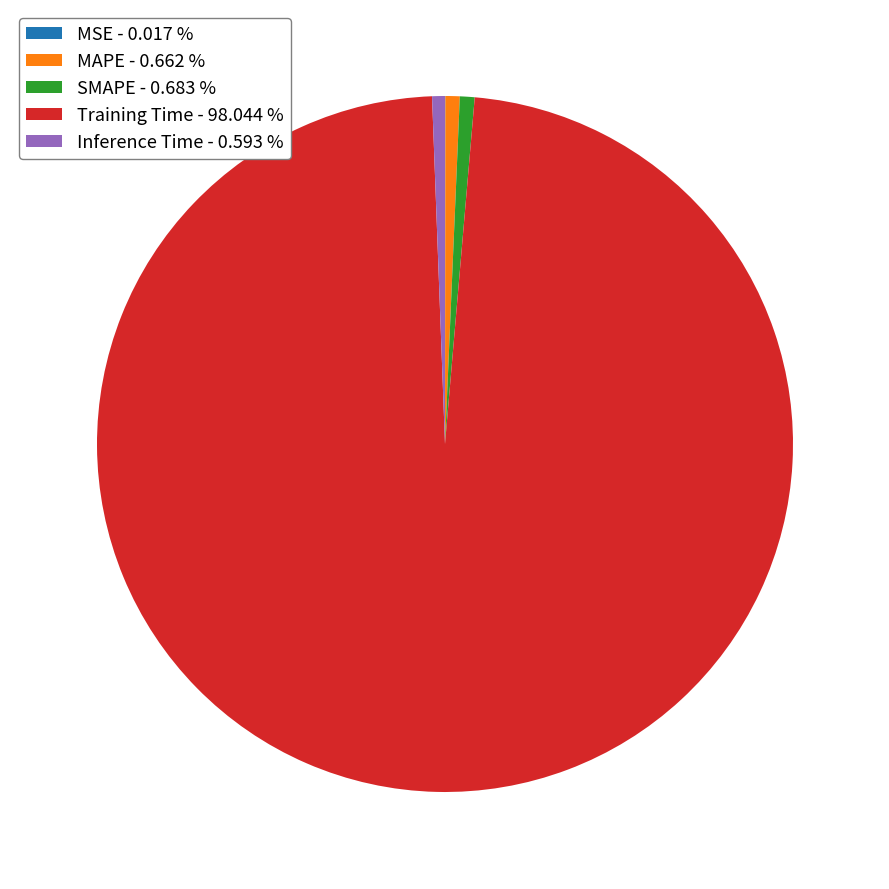

Do Training Time - 98.044 % and Inference Time - 0.593 % together represent more than half of the pie?

Yes